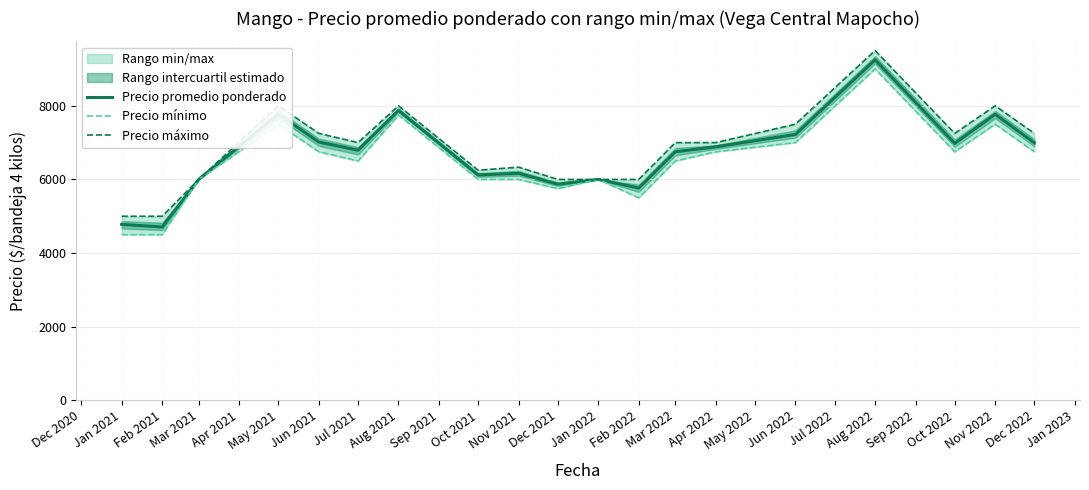

Which series has the largest range (max minus min)?

Precio promedio ponderado